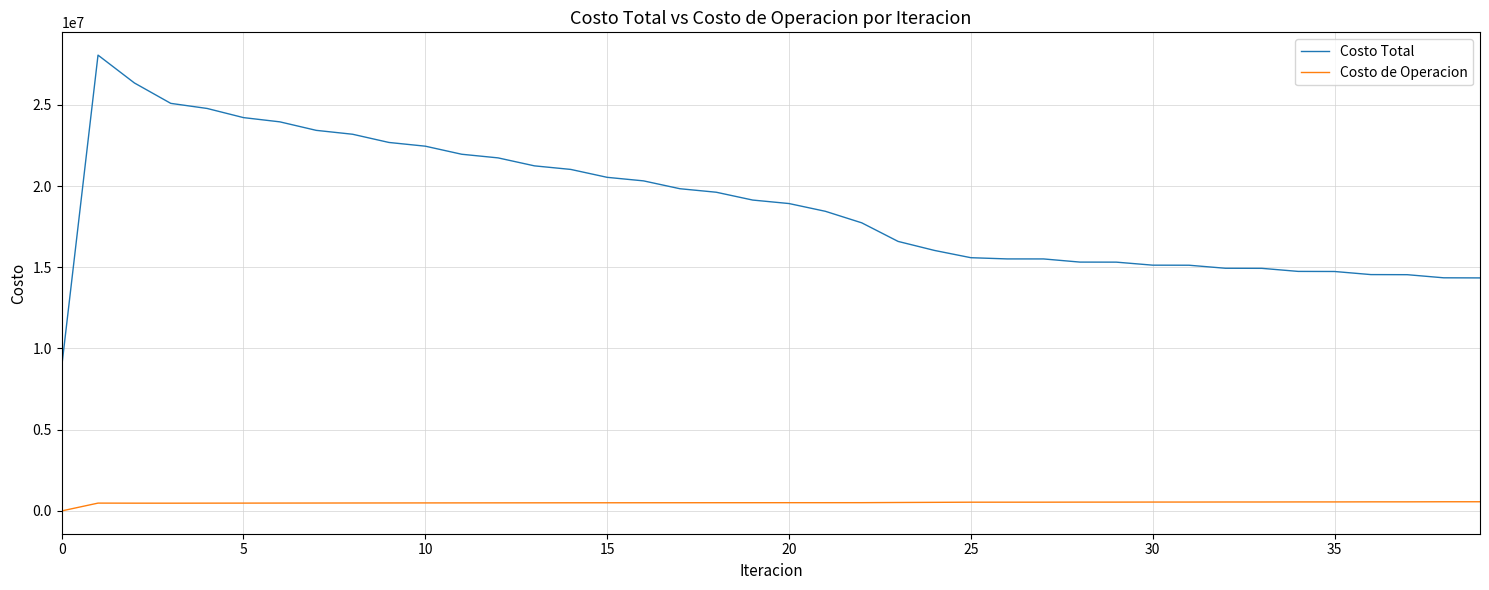

What are all the series names shown in the legend?

Costo Total, Costo de Operacion